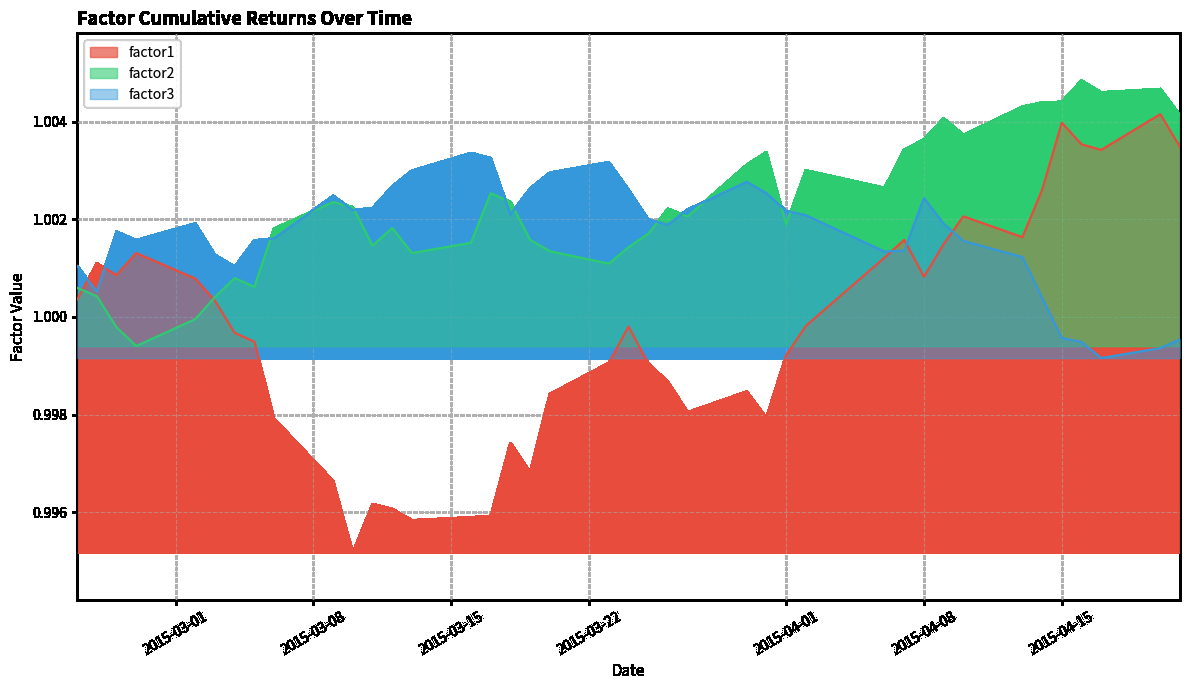

Rank the series by their average value, from highest to lowest.

factor2, factor3, factor1